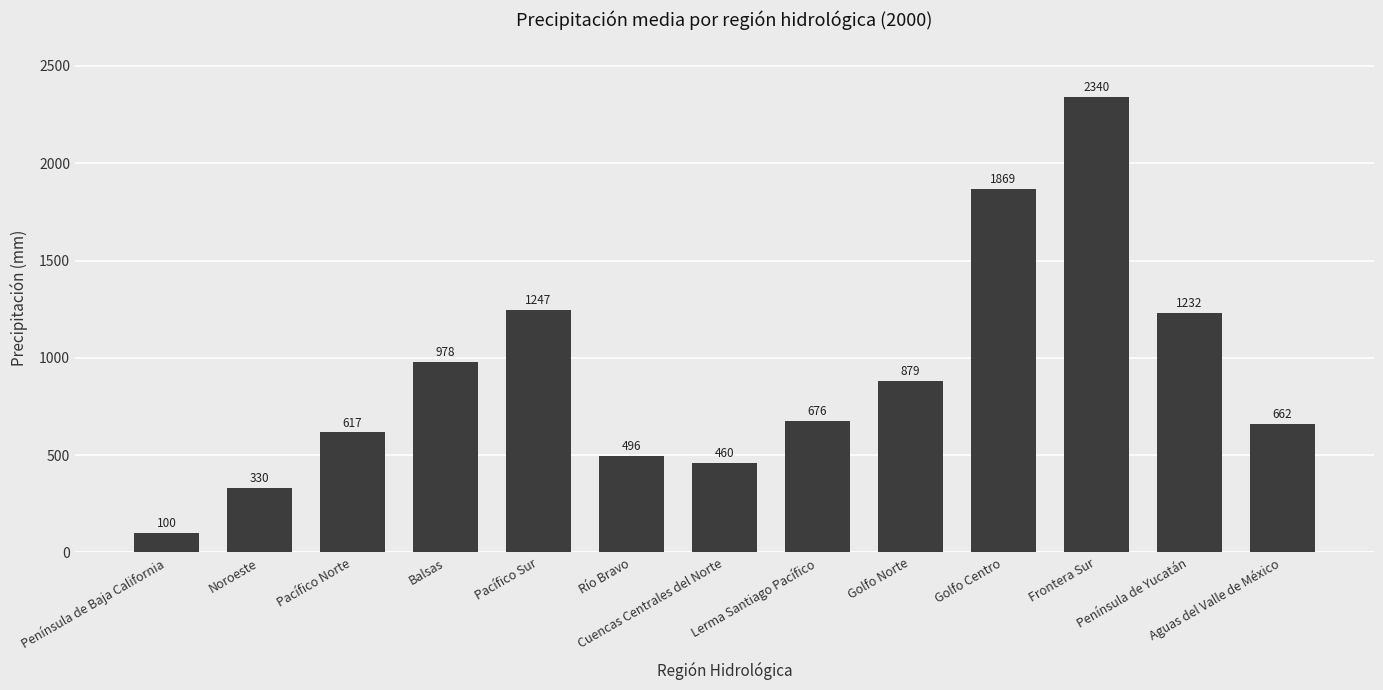

Rank the categories by value from highest to lowest.

Frontera Sur, Golfo Centro, Pacífico Sur, Península de Yucatán, Balsas, Golfo Norte, Lerma Santiago Pacífico, Aguas del Valle de México, Pacífico Norte, Río Bravo, Cuencas Centrales del Norte, Noroeste, Península de Baja California